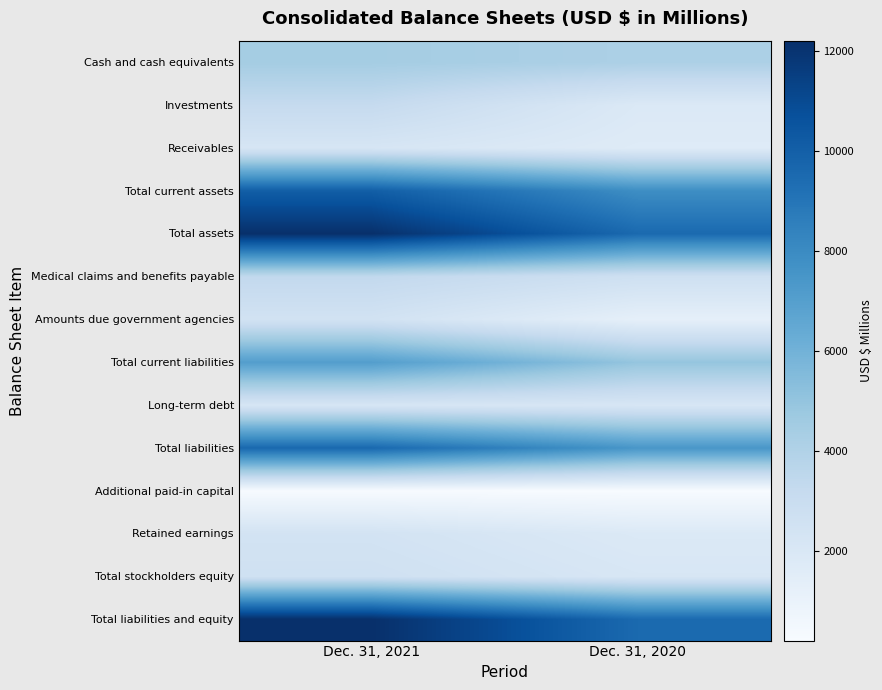

Reading left to right, list all the values displayed in this chart.

Cash and cash equivalents: Dec. 31, 2021=4438	Dec. 31, 2020=4154
Investments: Dec. 31, 2021=3202	Dec. 31, 2020=1875
Receivables: Dec. 31, 2021=2177	Dec. 31, 2020=1672
Total current assets: Dec. 31, 2021=10064	Dec. 31, 2020=7876
Total assets: Dec. 31, 2021=12209	Dec. 31, 2020=9532
Medical claims and benefits payable: Dec. 31, 2021=3363	Dec. 31, 2020=2696
Amounts due government agencies: Dec. 31, 2021=2472	Dec. 31, 2020=1253
Total current liabilities: Dec. 31, 2021=7047	Dec. 31, 2020=4965
Long-term debt: Dec. 31, 2021=2173	Dec. 31, 2020=2127
Total liabilities: Dec. 31, 2021=9579	Dec. 31, 2020=7436
Additional paid-in capital: Dec. 31, 2021=236	Dec. 31, 2020=199
Retained earnings: Dec. 31, 2021=2399	Dec. 31, 2020=1860
Total stockholders equity: Dec. 31, 2021=2630	Dec. 31, 2020=2096
Total liabilities and equity: Dec. 31, 2021=12209	Dec. 31, 2020=9532